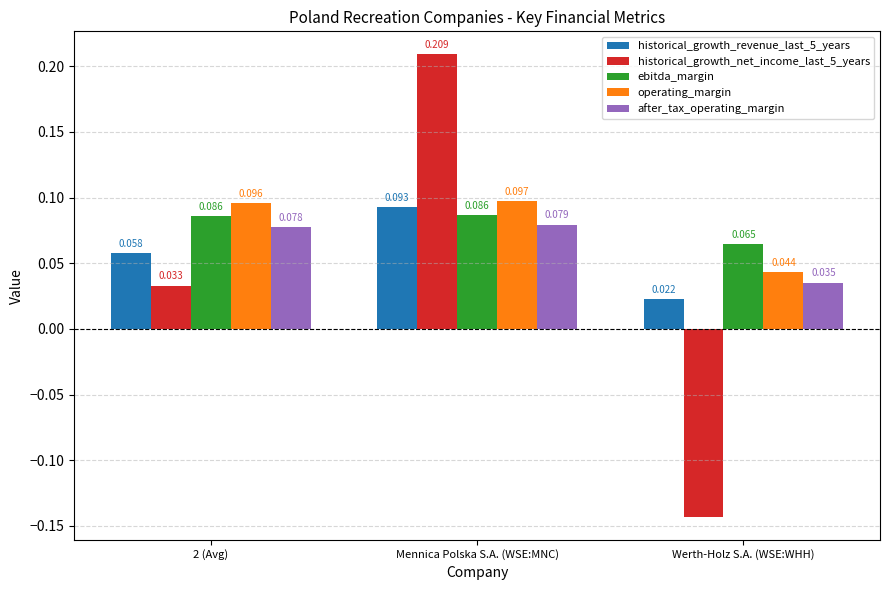

At which label does after_tax_operating_margin reach its peak?

Mennica Polska S.A. (WSE:MNC)